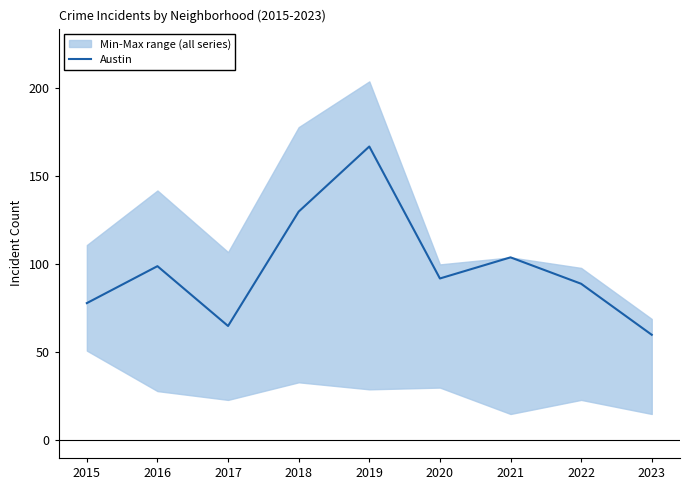

Reading left to right, list all the values displayed in this chart.

2015=78	2016=99	2017=65	2018=130	2019=167	2020=92	2021=104	2022=89	2023=60